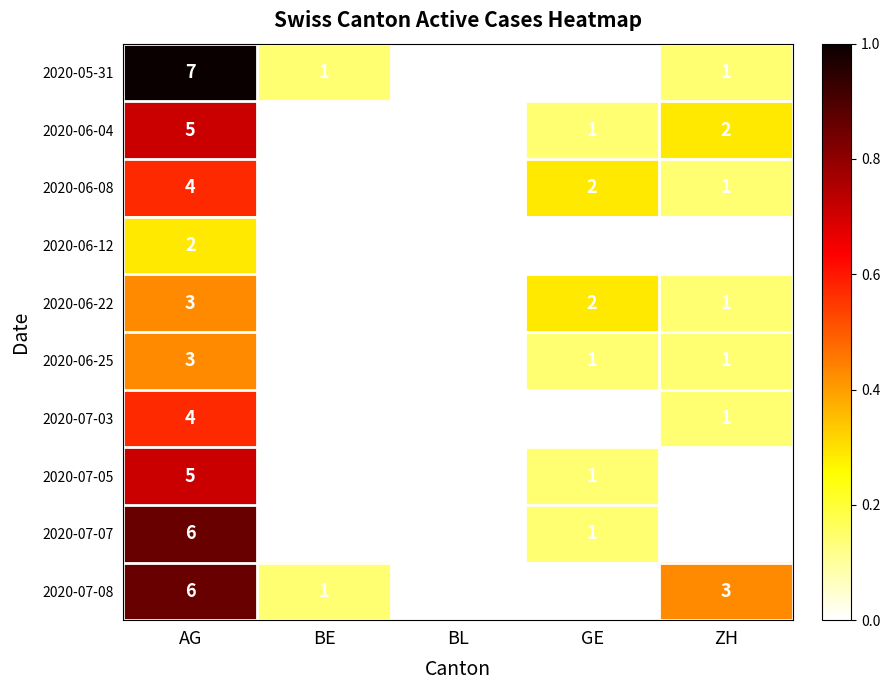

What is the total value across all series at AG?

45